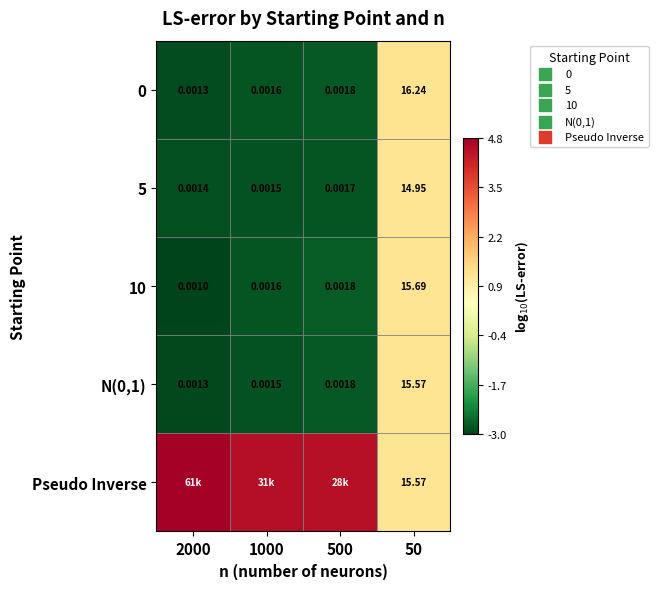

Rank the series by their maximum value, from lowest to highest.

5, N(0,1), 10, 0, Pseudo Inverse